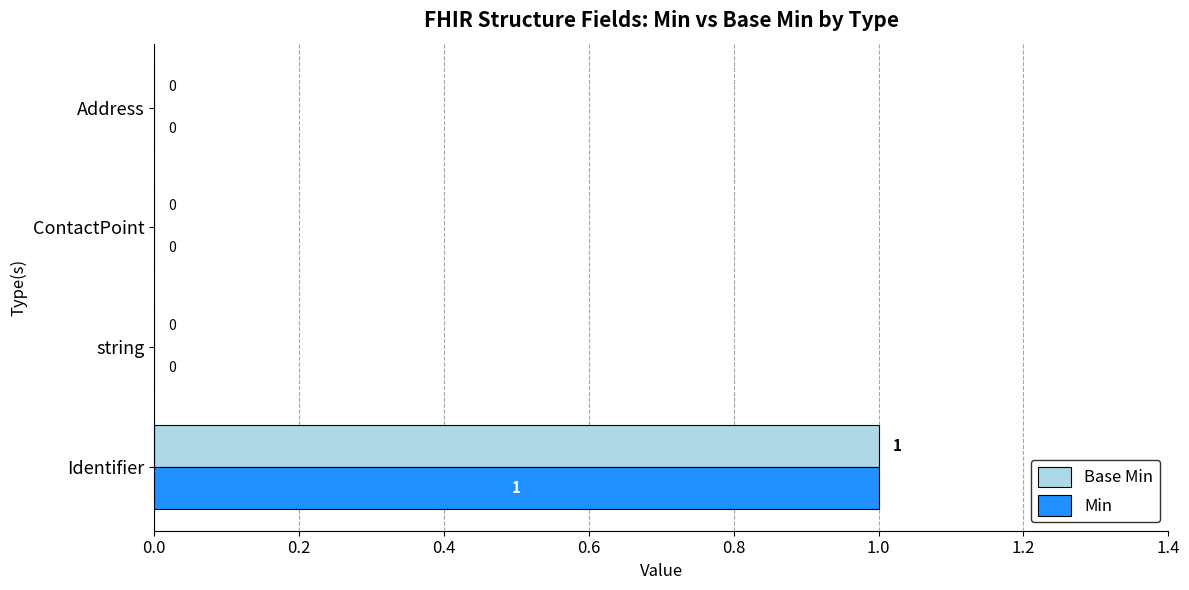

Which category has the highest value in the Base Min series?

Identifier